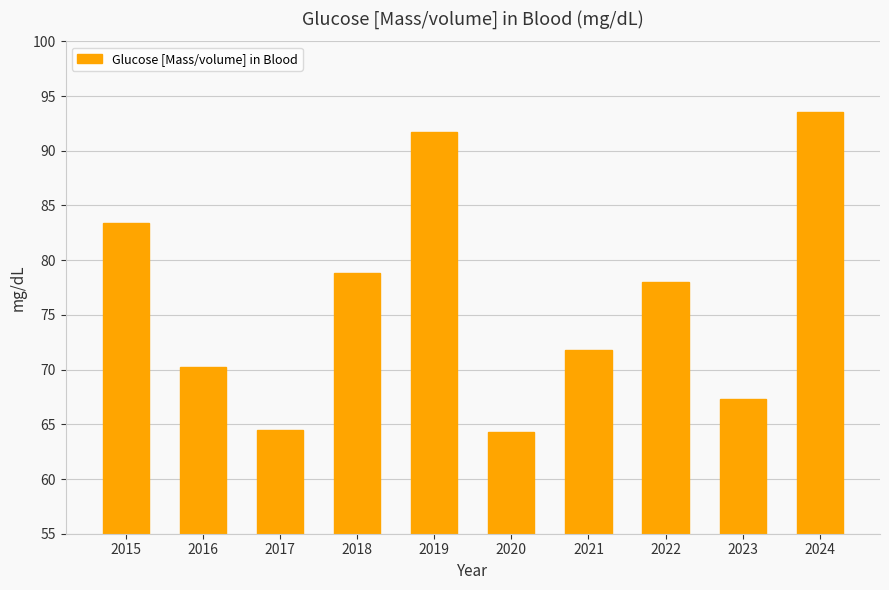

Approximately how many times larger is the value at 2018 compared to 2017?

1.2